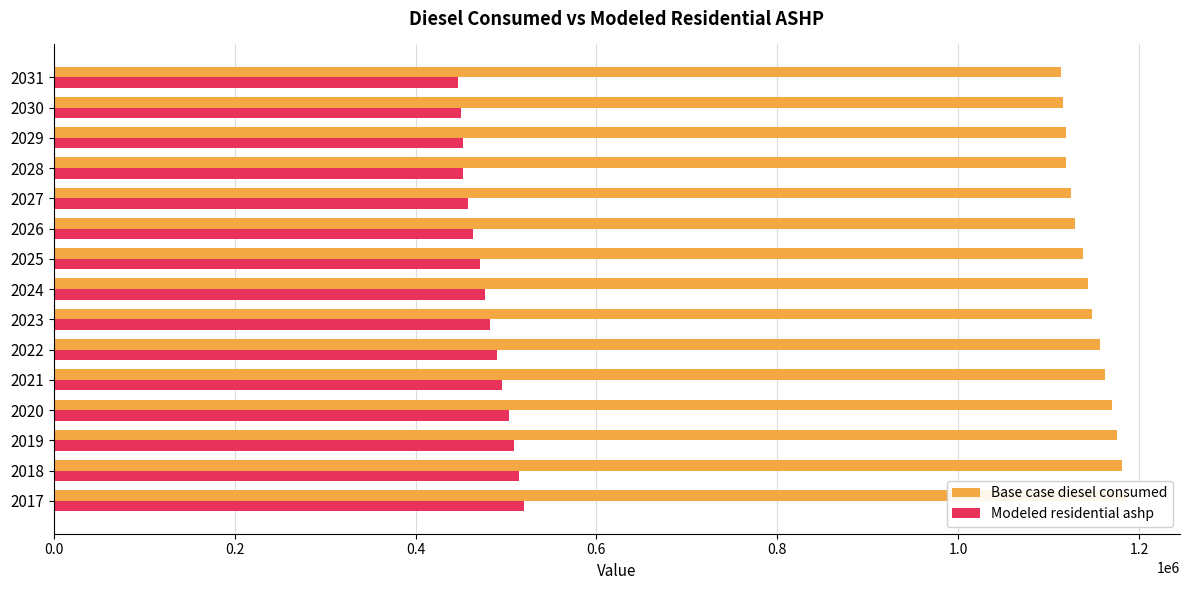

At how many categories does at least one series exceed 509731?

15